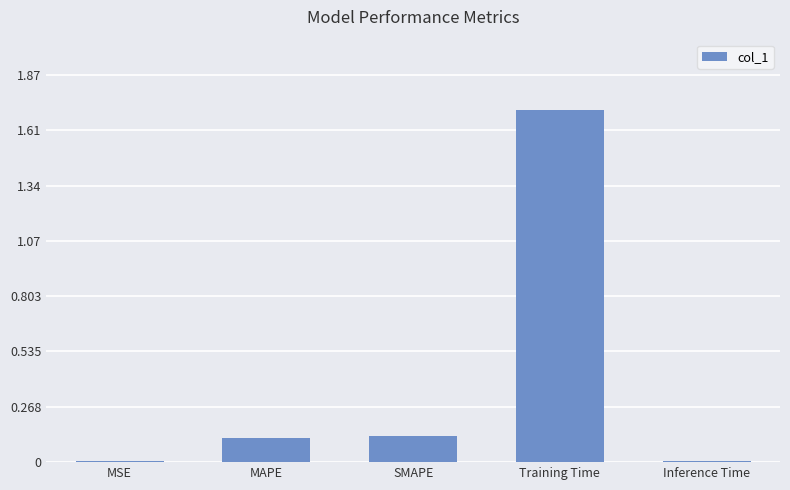

What is the greatest value displayed?

1.7